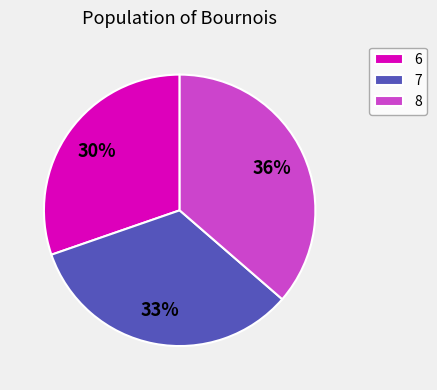

Which category has the smallest portion of the pie?

6